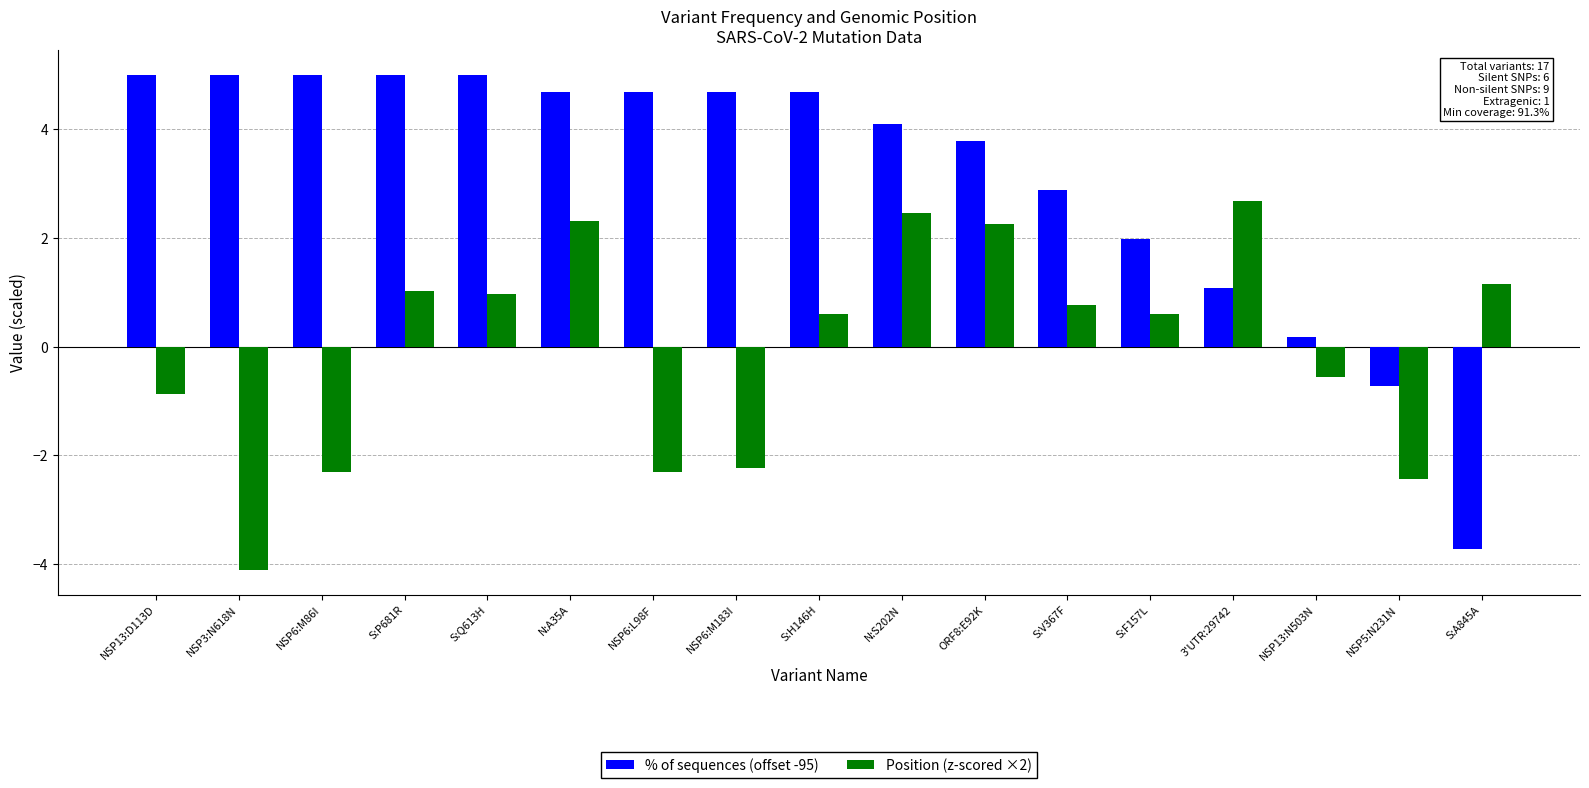

What is the average value of the % of sequences (offset -95) series?

3.1